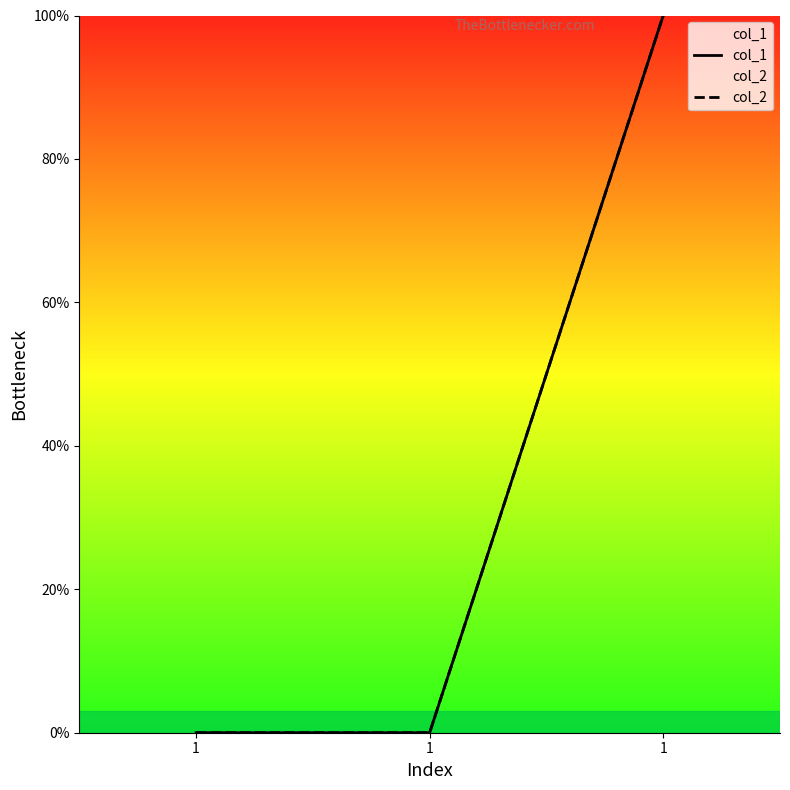

The value of col_2 at 1 is 100.0. True or false?

True